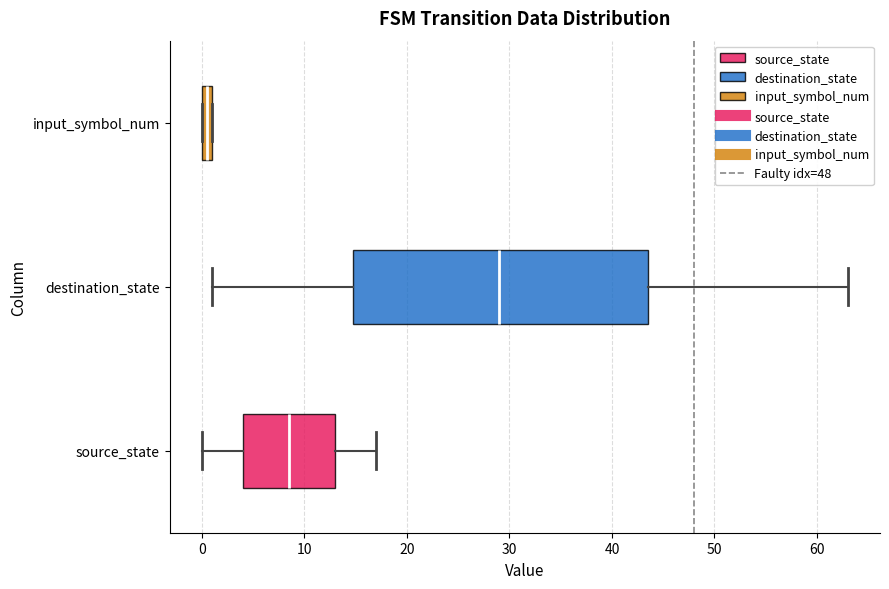

Comparing the boxes themselves (not the whiskers), which one is the widest?

destination_state